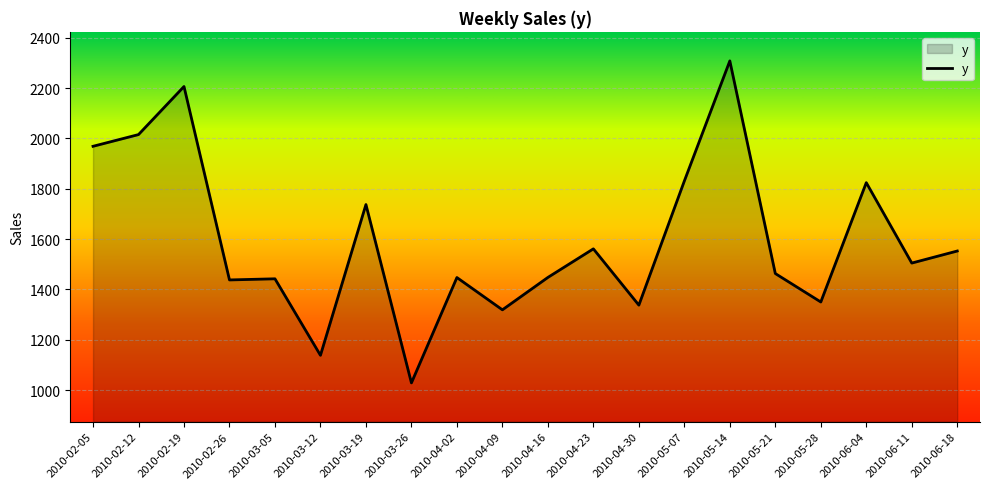

What is the difference between the values at 2010-06-18 and 2010-05-07?

278.1